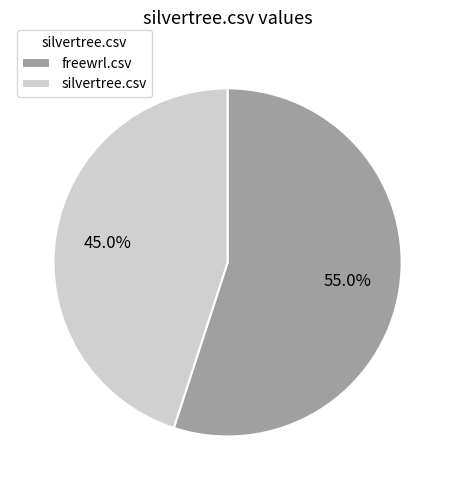

The silvertree.csv slice represents 33% of the pie. True or false?

False